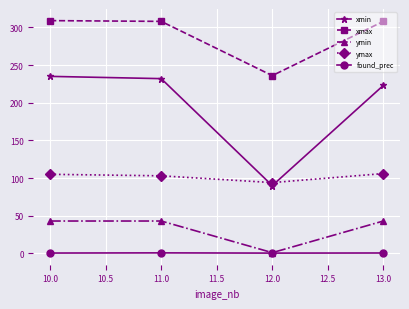

What is the maximum value for ymin?

43.0